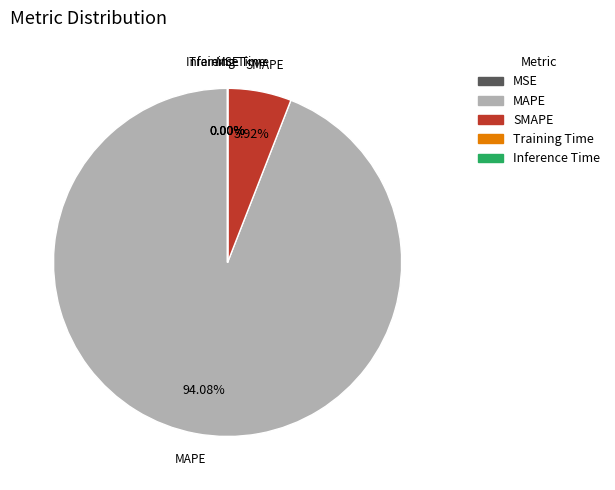

What is the majority slice?

MAPE